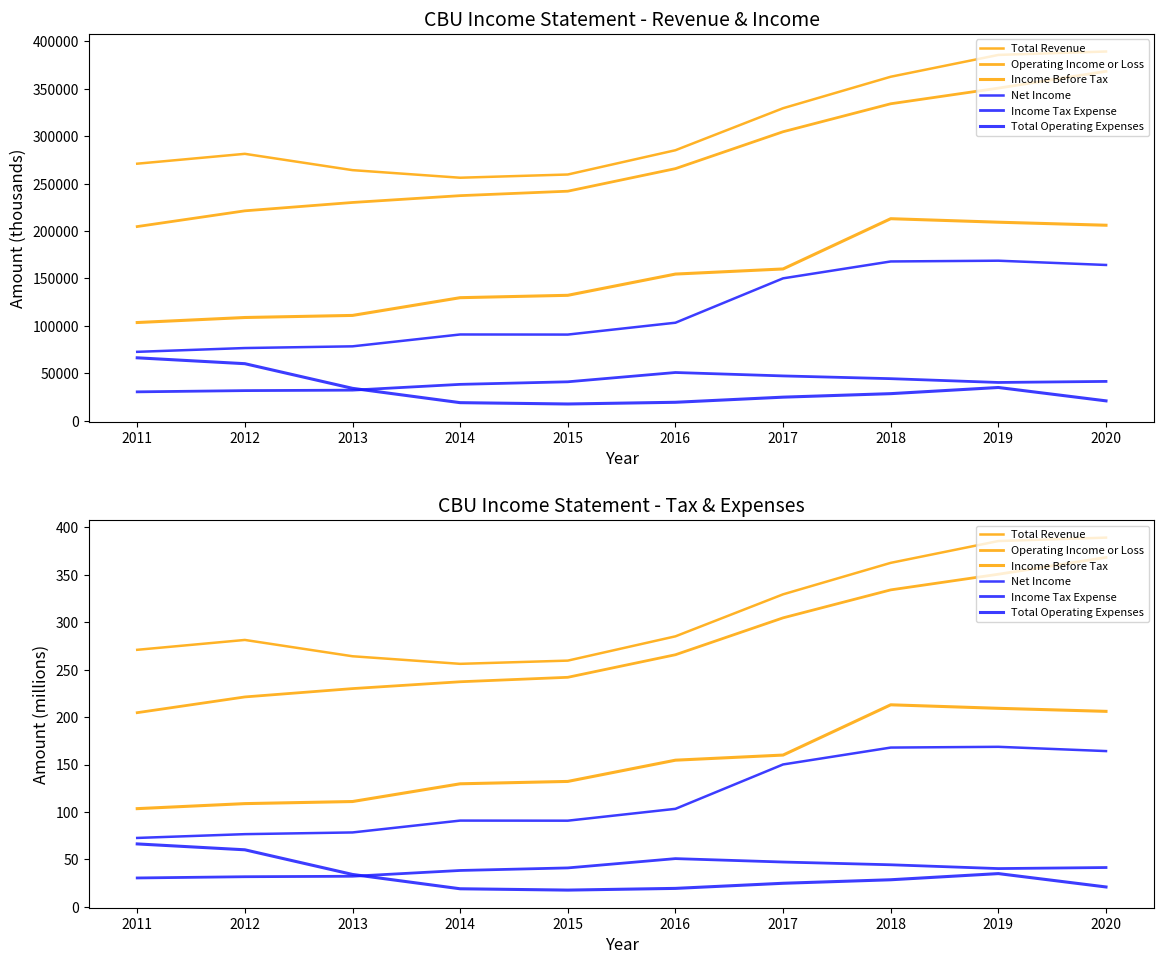

True or false: Total Operating Expenses has more than 2 interior local peaks.

False